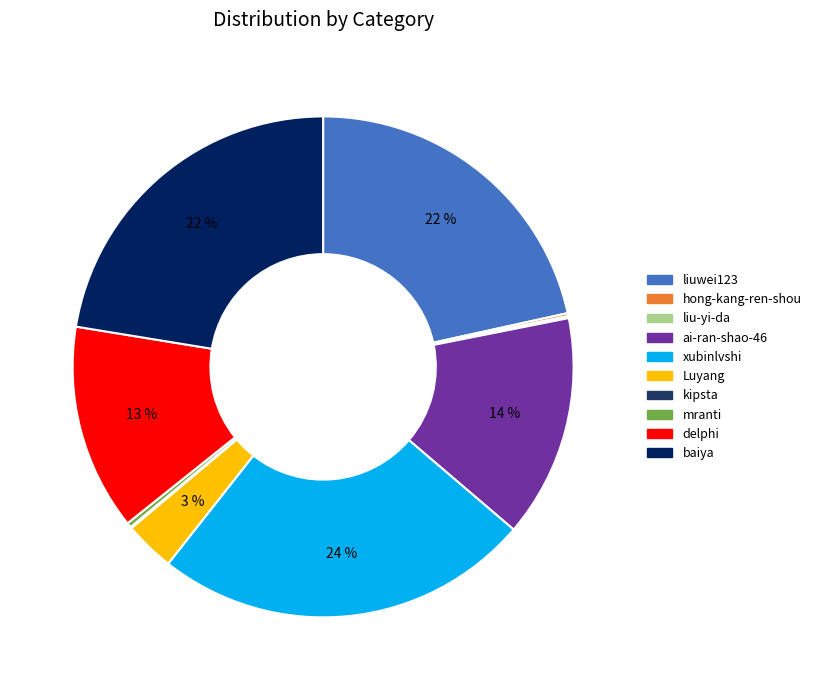

What percentage is the liuwei123 slice, to the nearest percent?

22%